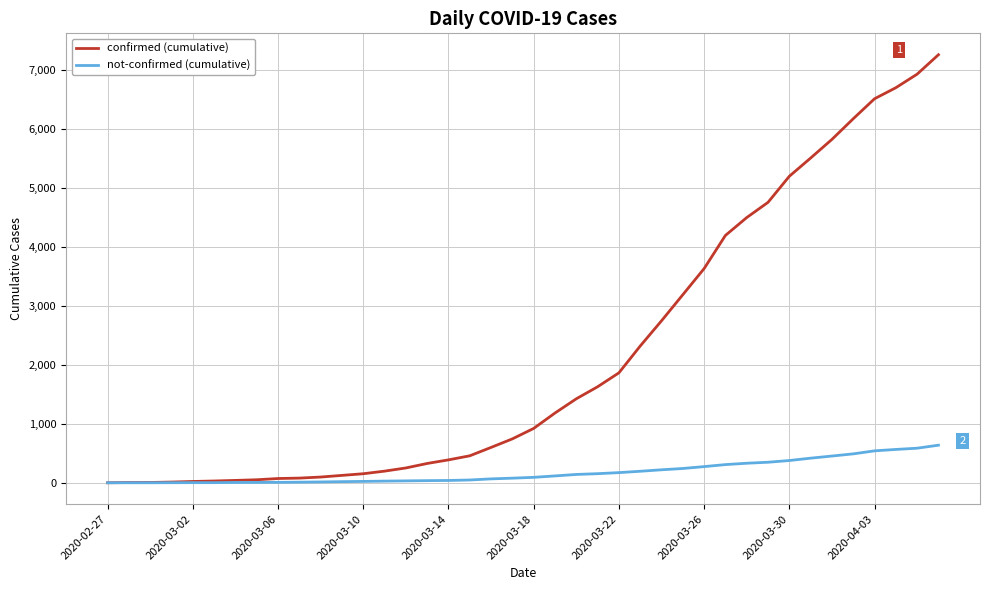

What is the maximum value for not-confirmed (cumulative)?

639